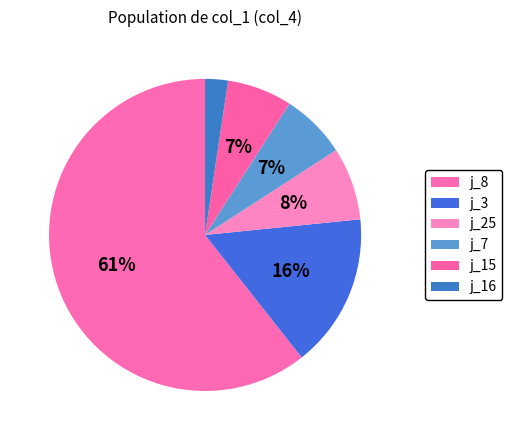

Which slice is the largest?

j_8